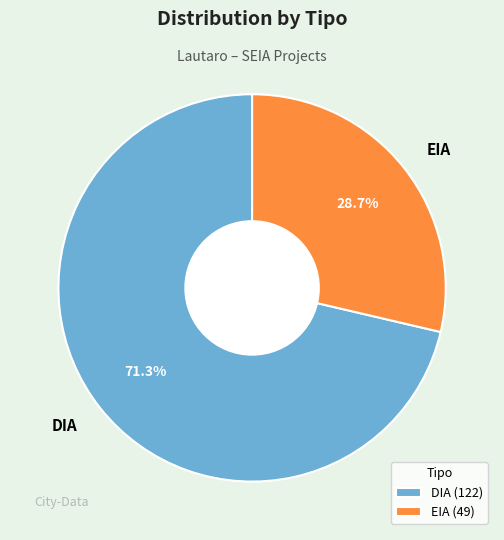

What portion of the pie excludes DIA?

28.7%